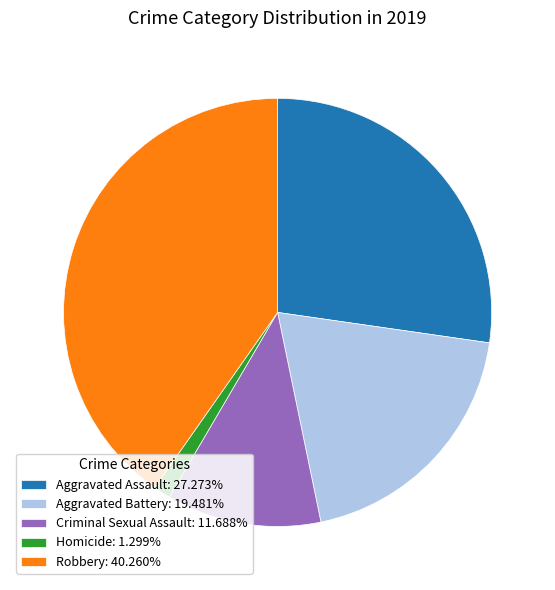

What is the ratio of the value at Robbery: 40.260% to the value at Criminal Sexual Assault: 11.688%?

3.4